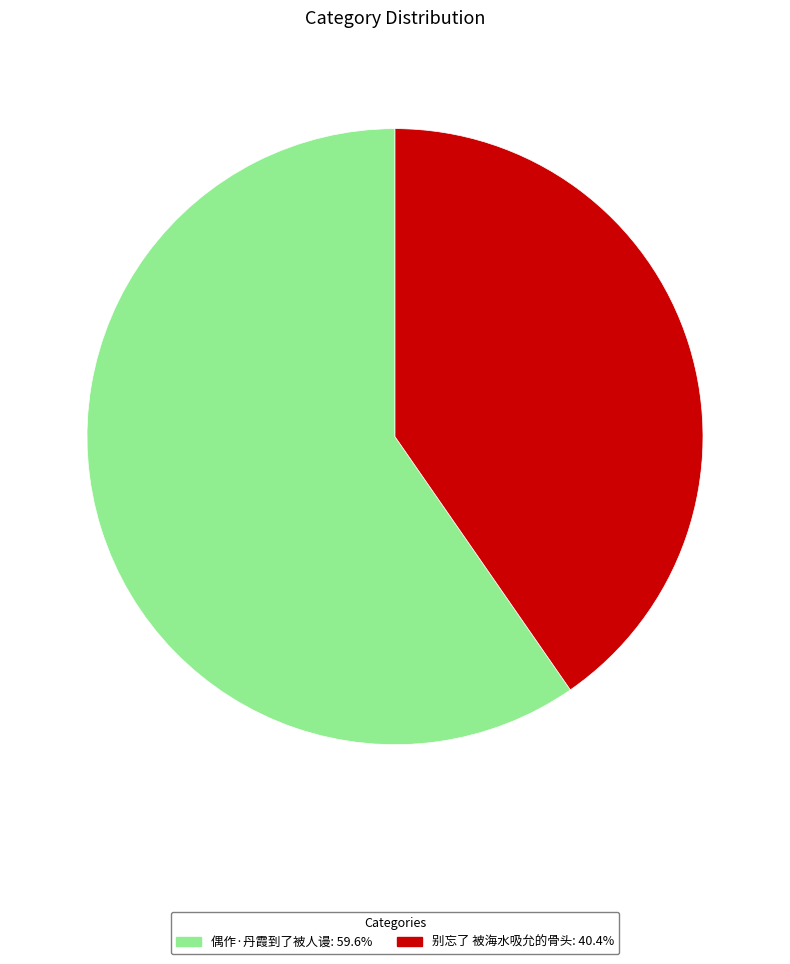

Which slice represents more than half of the pie?

偶作·丹霞到了被人谩